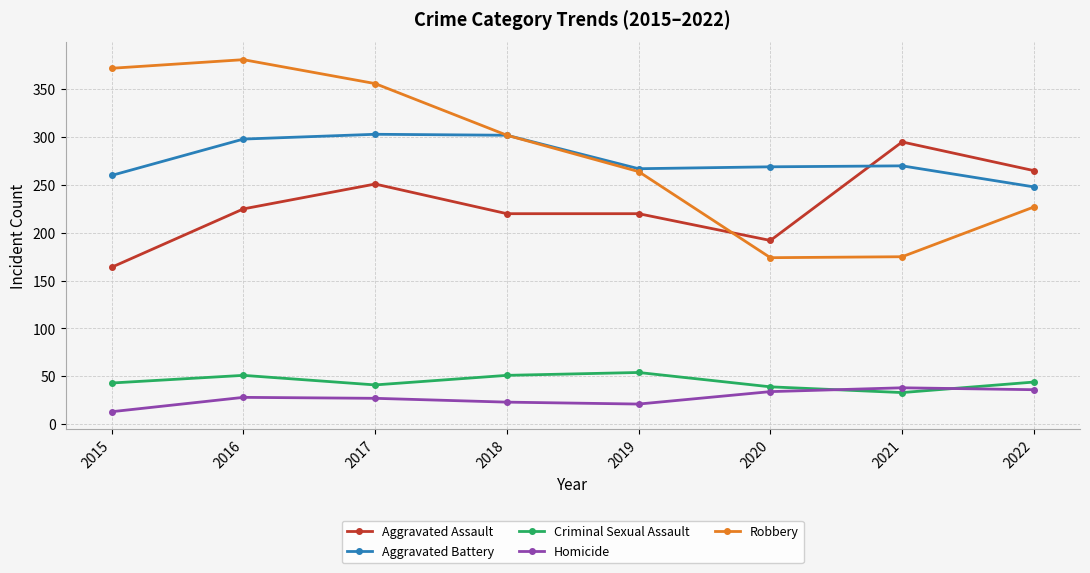

What is the value of the Homicide point at the 5th from the left?

21